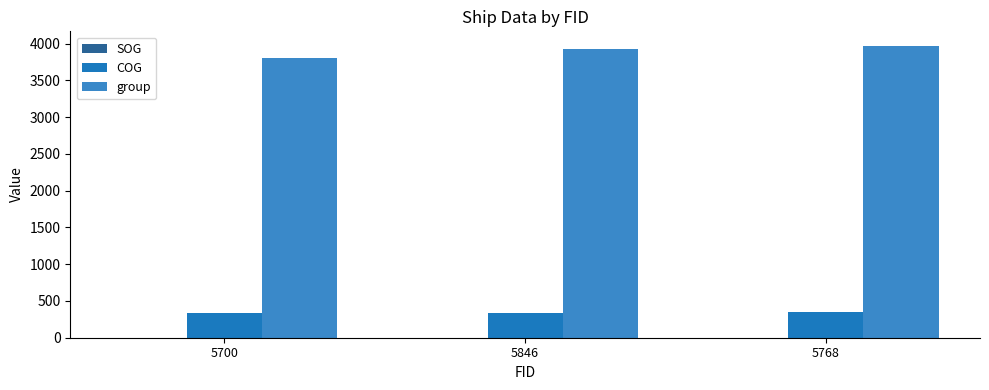

What position from the left is 5768?

3